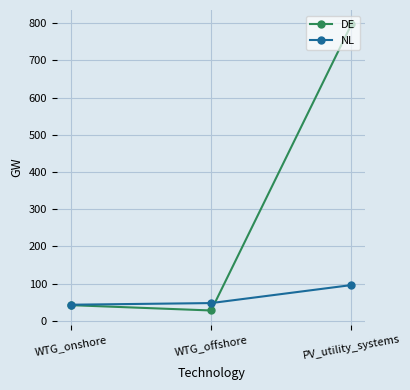

True or false: DE has a value of 42.2 at WTG_onshore.

True